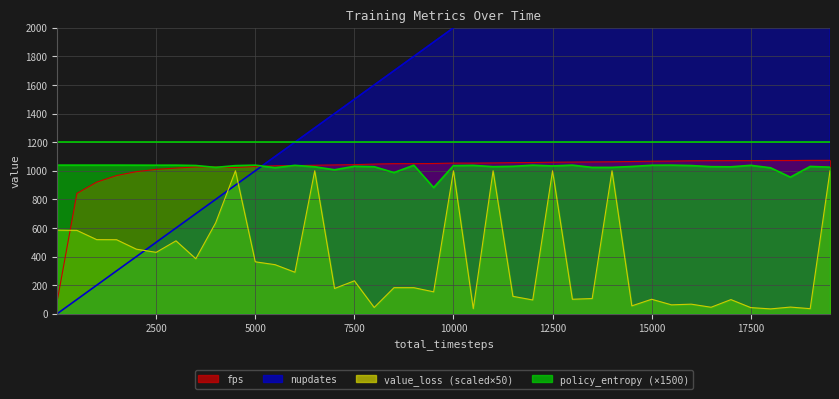

What is the sum of the fps values at 10500 and 6000?

2090.0